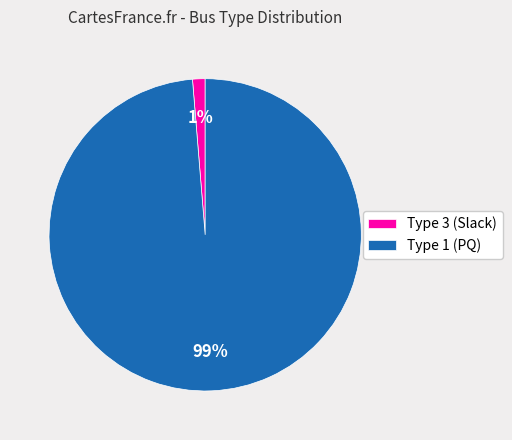

Which category has the smallest portion of the pie?

Type 3 (Slack)